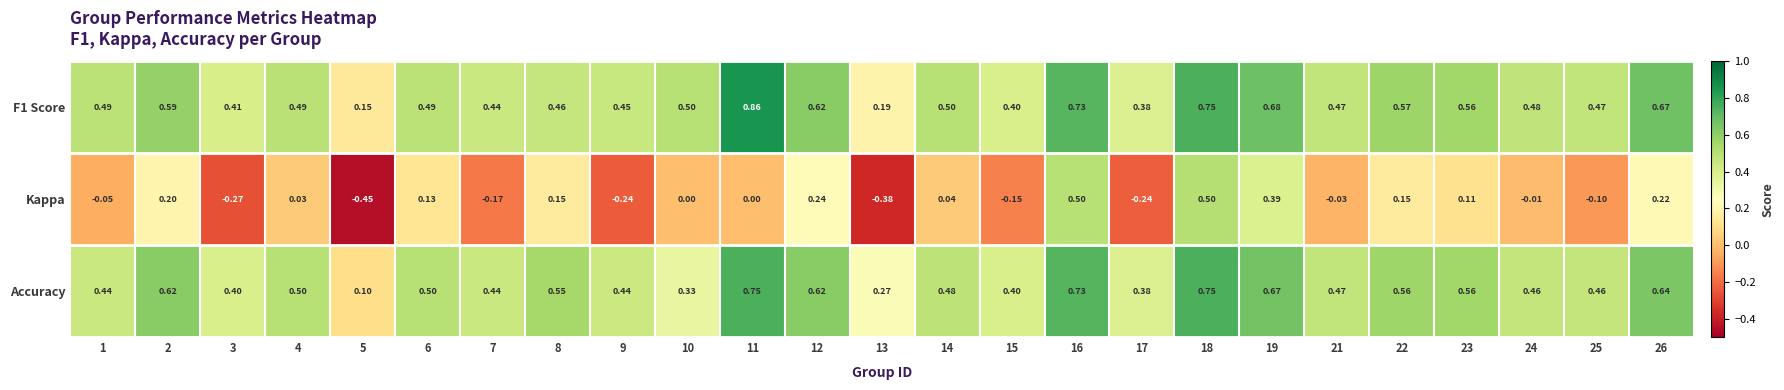

At which category is the sum across all series the highest?

18